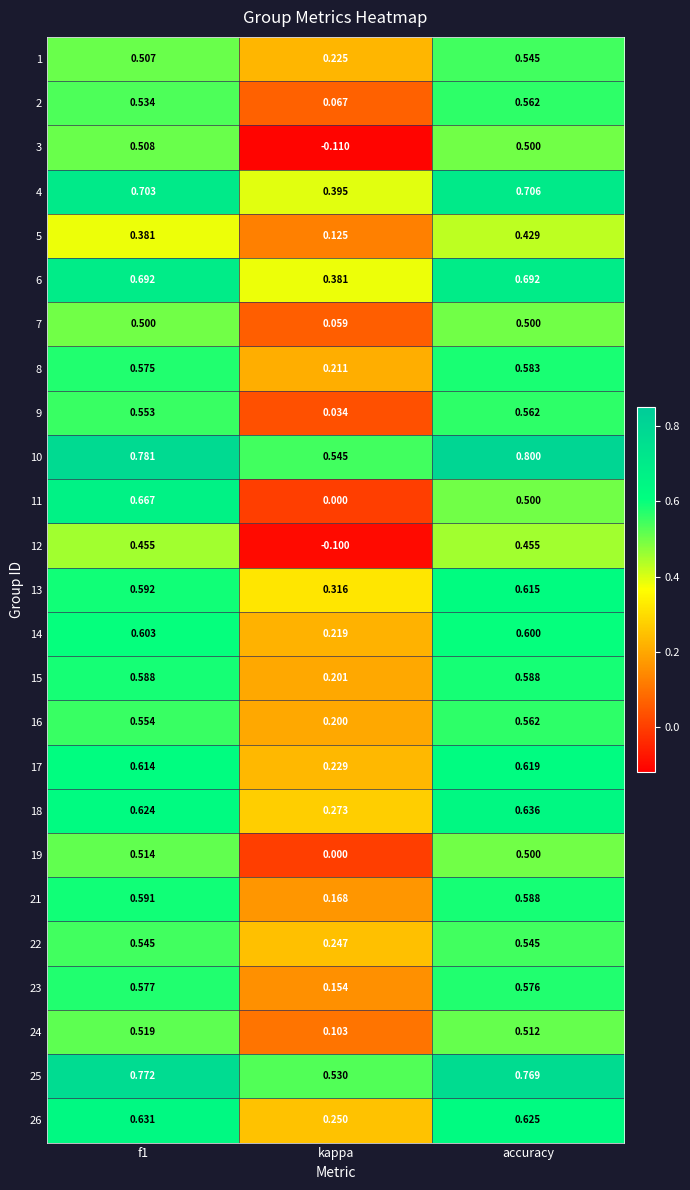

Is the value of 11 at kappa greater than the value of 3 at f1?

No